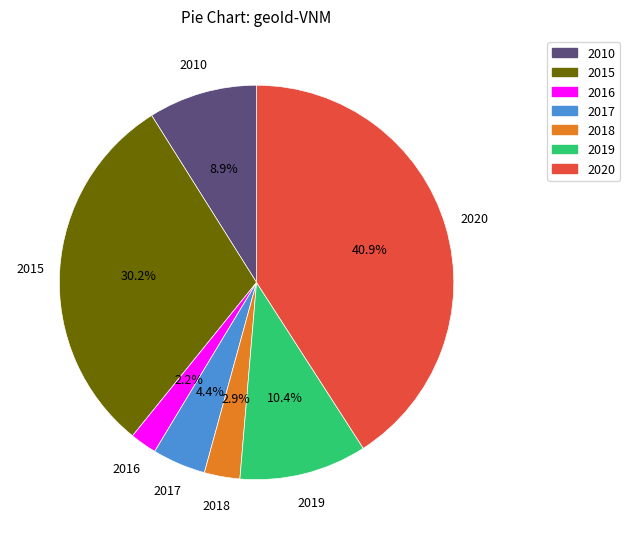

How many slices are in this pie chart?

7